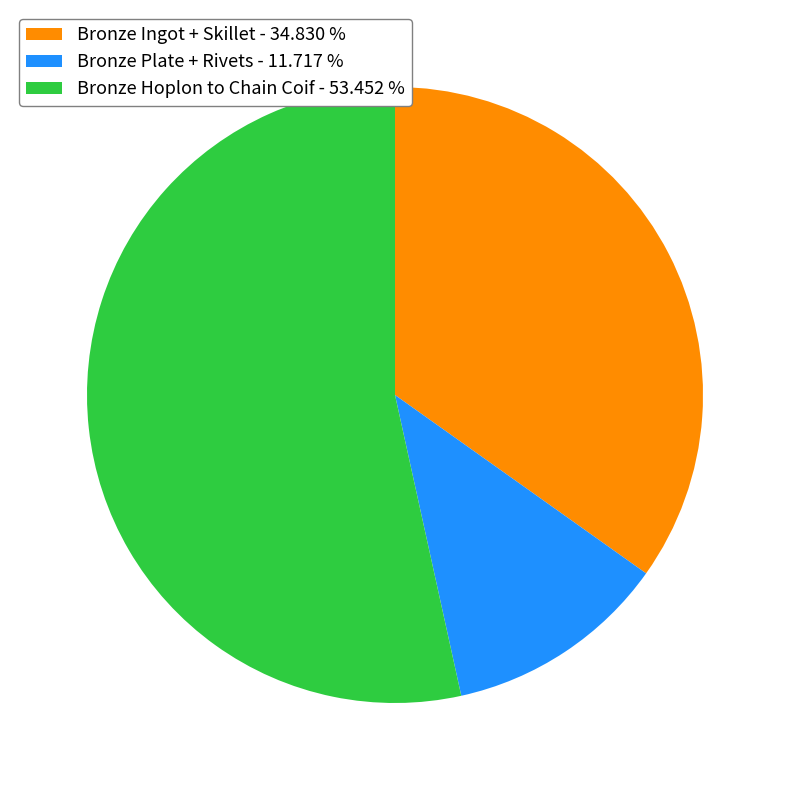

What is the ratio of the value at Bronze Plate + Rivets - 11.717 % to the value at Bronze Ingot + Skillet - 34.830 %?

0.3